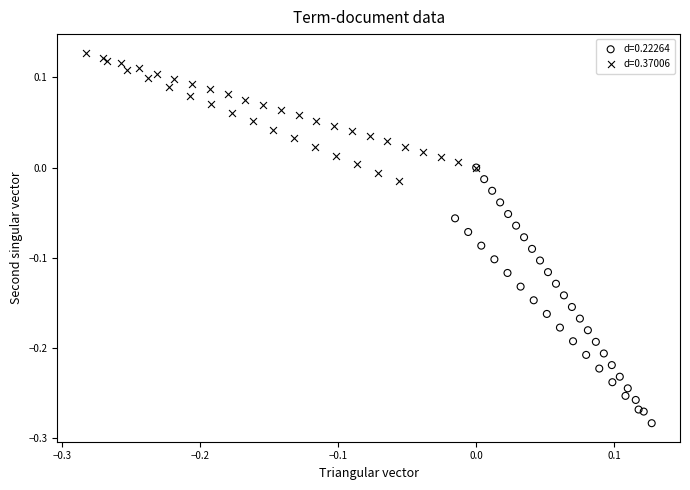

Which series reaches the maximum Y coordinate?

d=0.37006